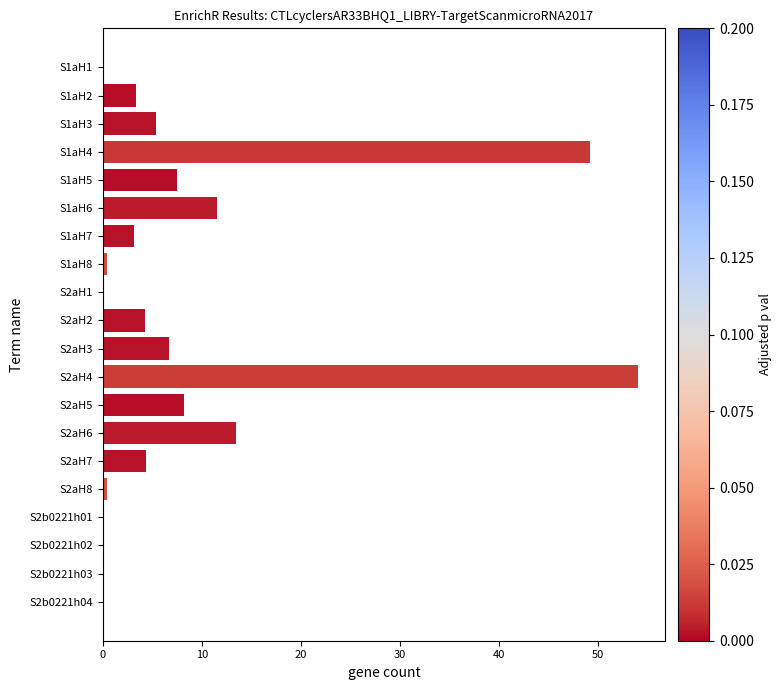

Count the number of categories in the chart.

20